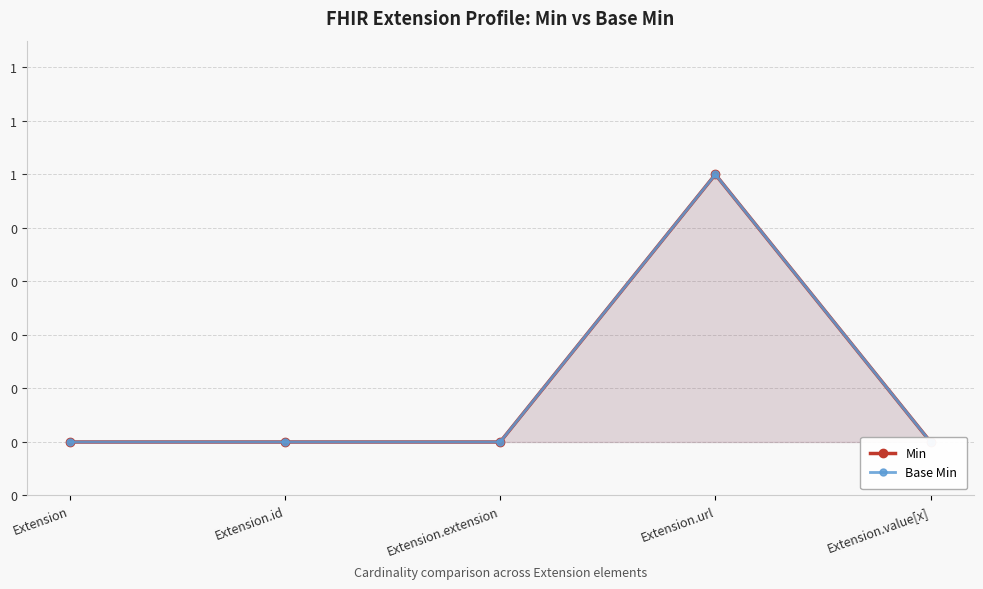

Count the number of data series in this chart.

2